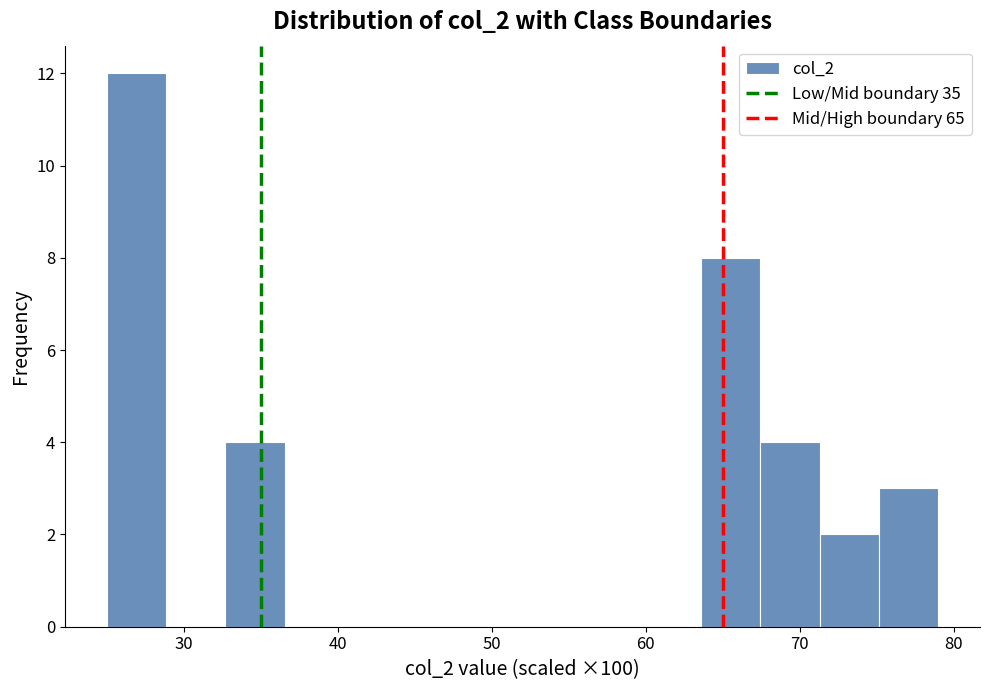

Read against the x-axis, roughly where is the centre of the tallest bar?

27